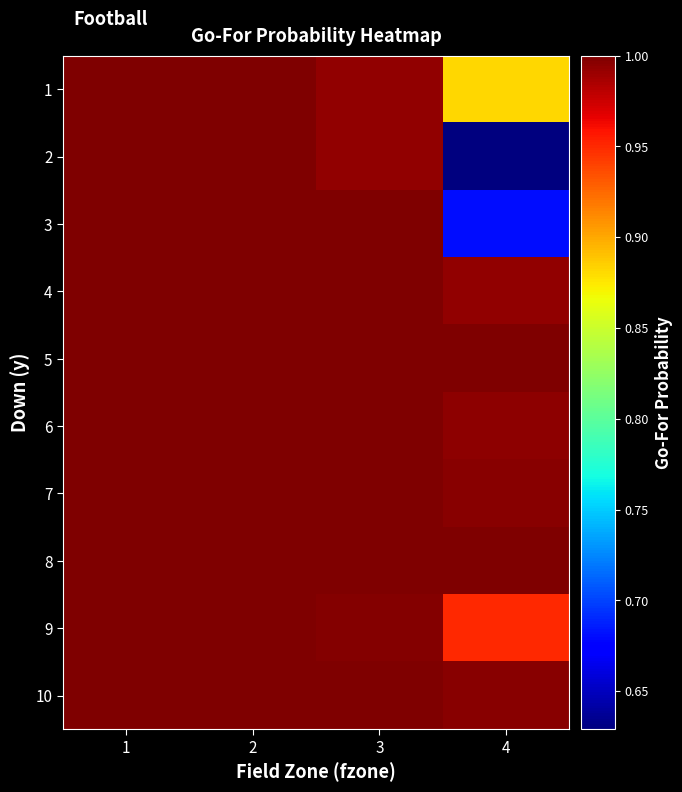

Which series has the largest range (max minus min)?

2